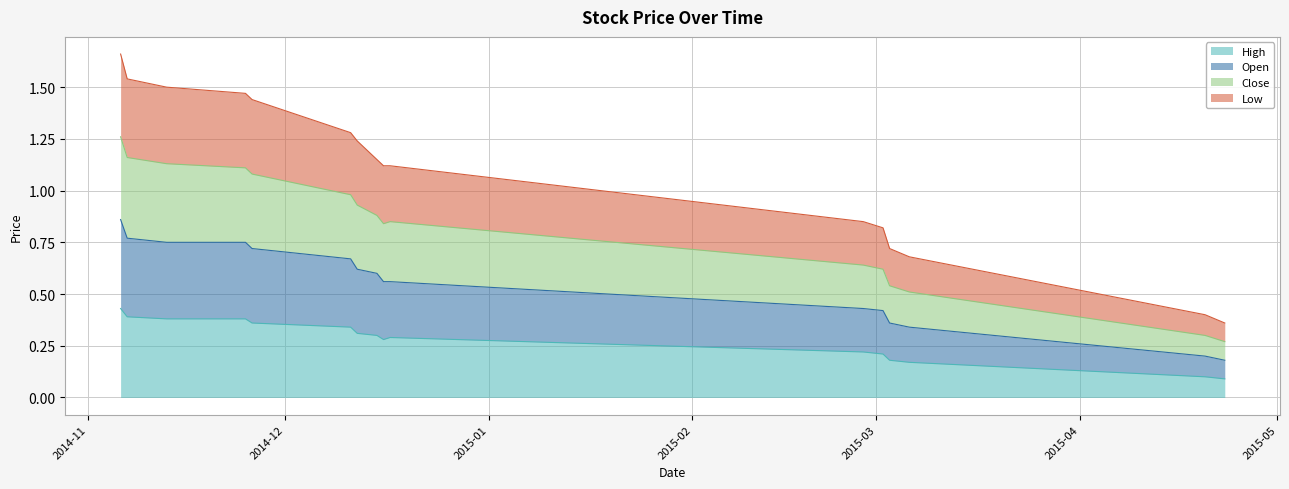

What is the difference between the maximum and minimum values in the High series?

0.3